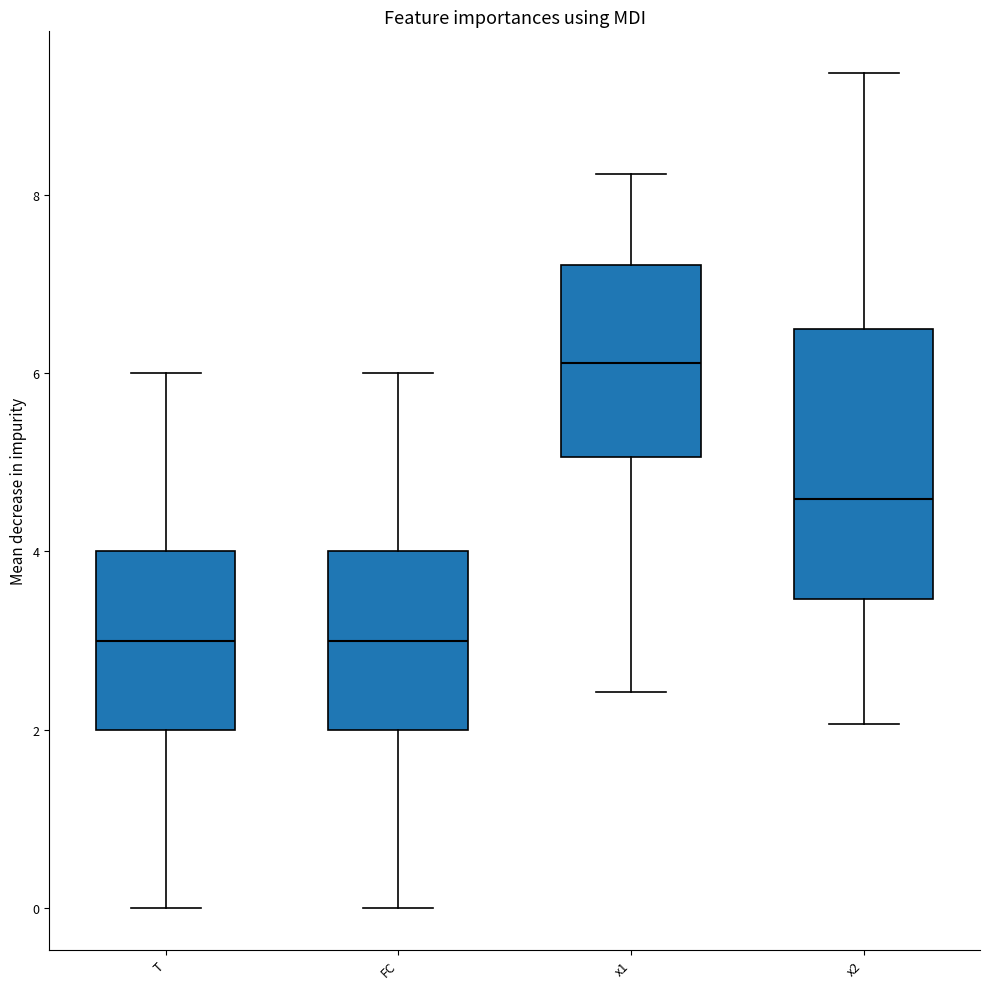

Reading left to right, transcribe this box plot: for each box, give where its median line is, the range the box spans, and where its two whiskers end, as read against the y-axis. The values are not printed on the chart, so give them approximately, as read against the axis.

T: median 3.0, box 2.0 to 4.0, whiskers 0.0 to 6.0
FC: median 3.0, box 2.0 to 4.0, whiskers 0.0 to 6.0
x1: median 6.2, box 5.0 to 7.2, whiskers 2.4 to 8.2
x2: median 4.6, box 3.4 to 6.6, whiskers 2.0 to 9.4